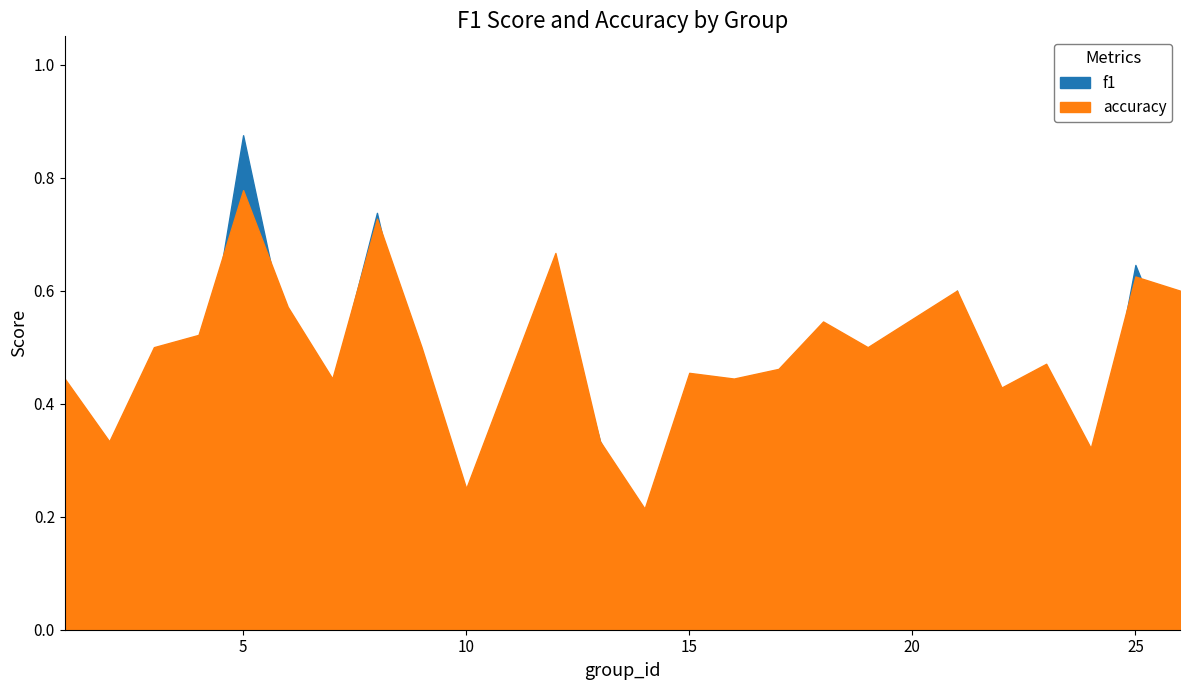

What is the difference between the maximum and minimum values in the accuracy series?

0.6